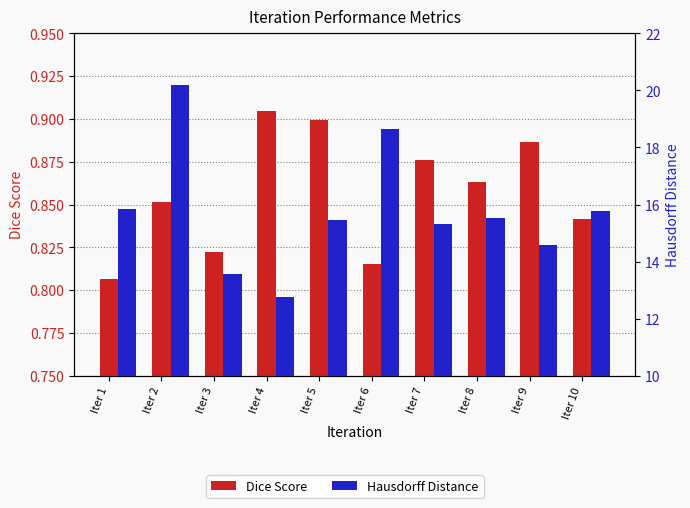

The value of Dice Score at Iter 10 is 0.8. True or false?

True